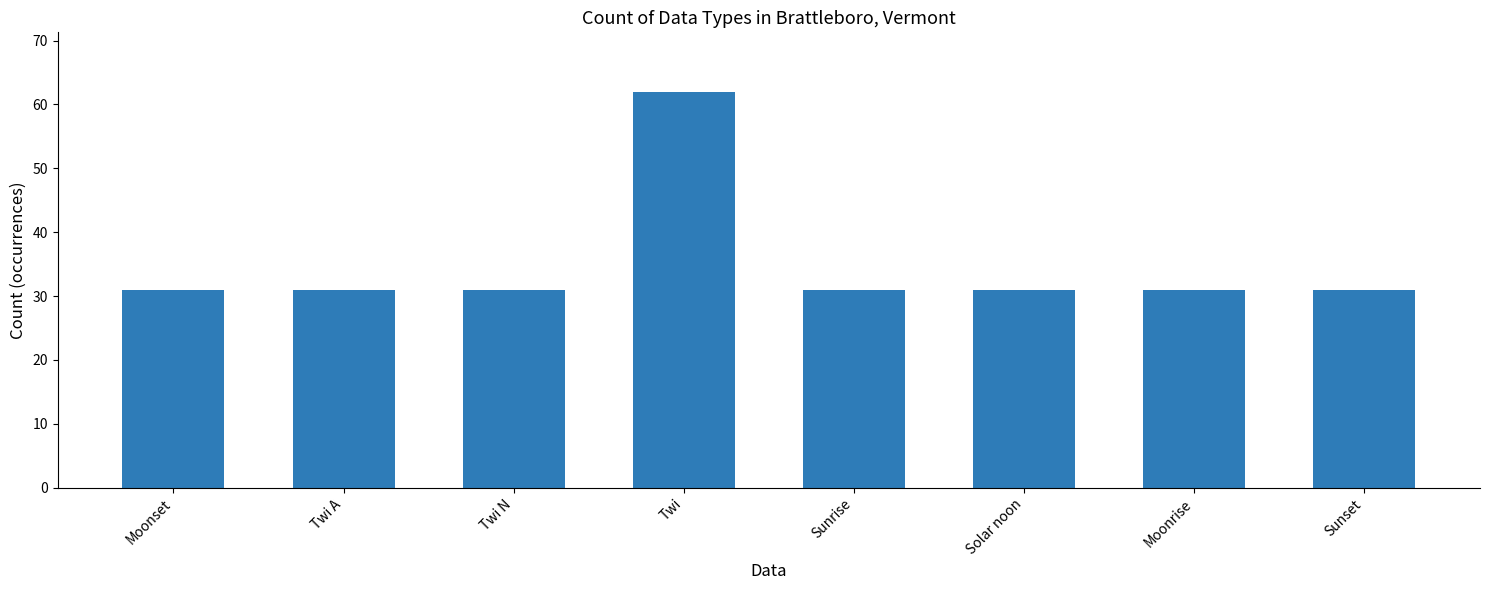

The chart shows a value of 12 at Moonset. True or false?

False